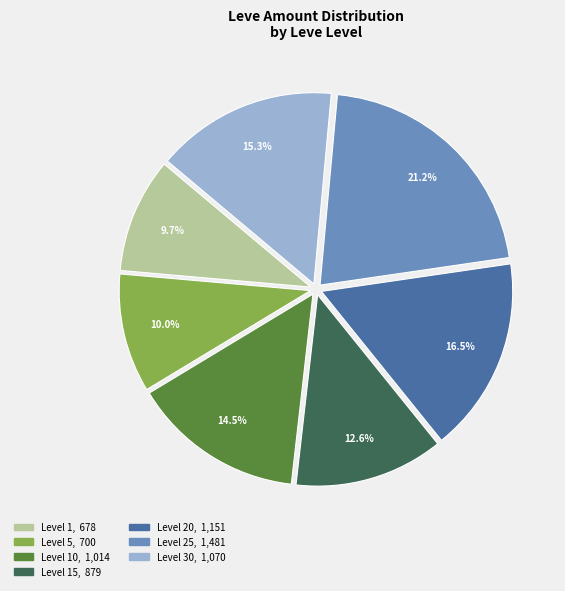

Is there any slice that represents more than half of the pie?

No